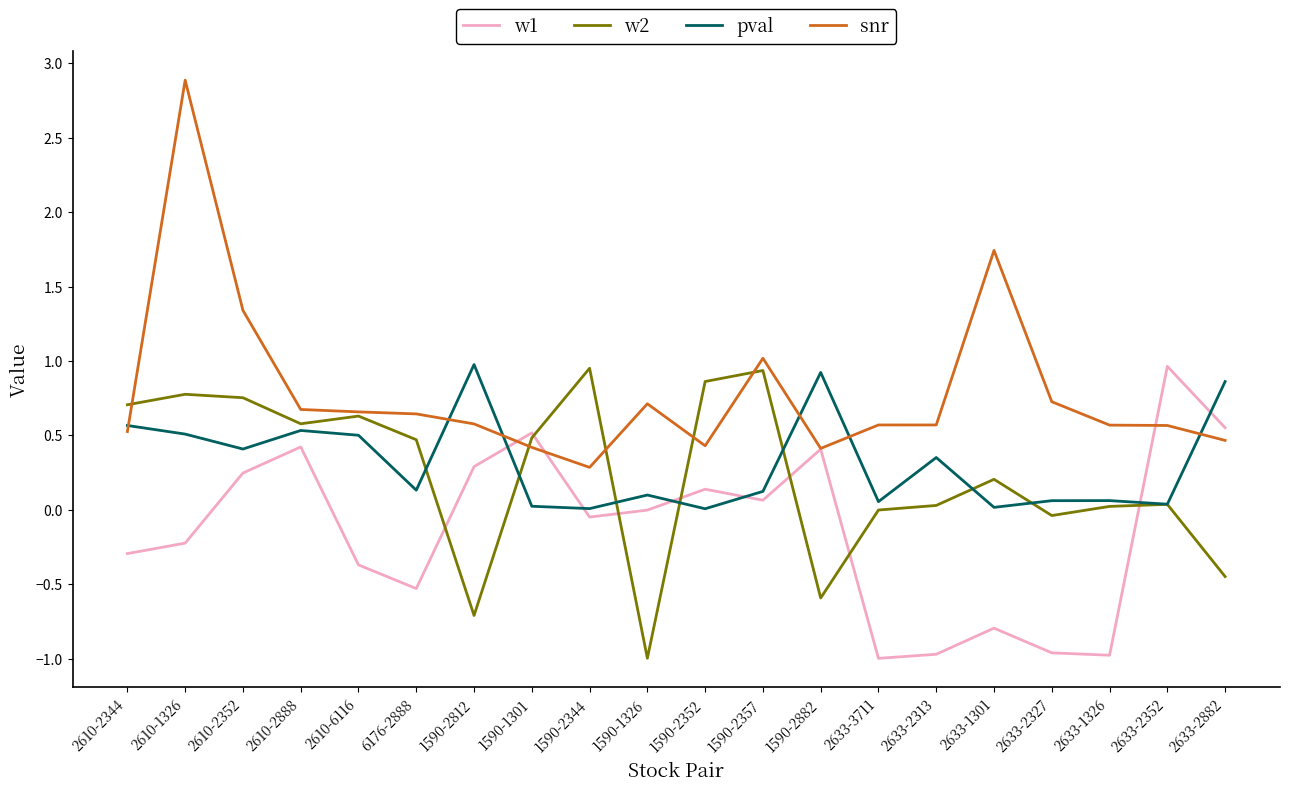

Which series has the largest range (max minus min)?

snr